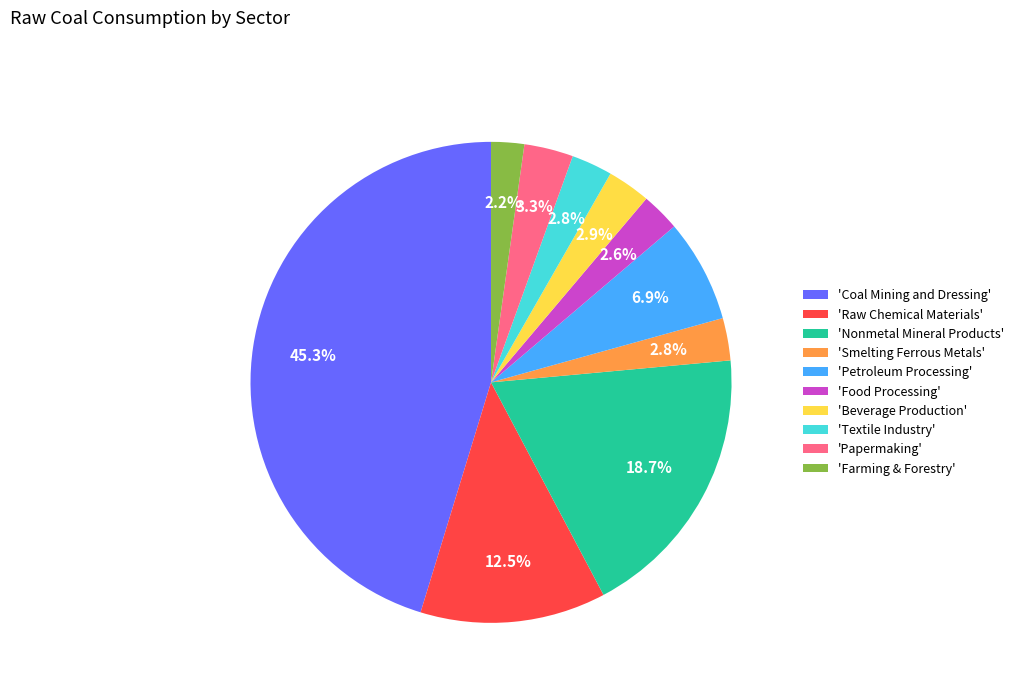

Count the number of slices in the pie.

10